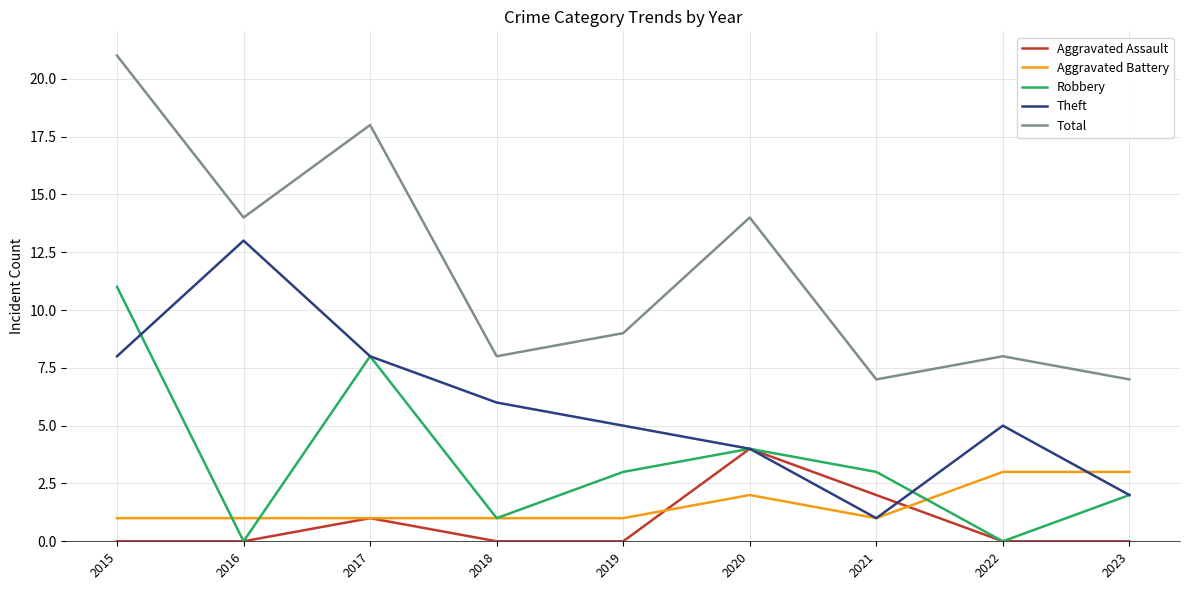

What is the spread (max minus min) of values at 2016?

14